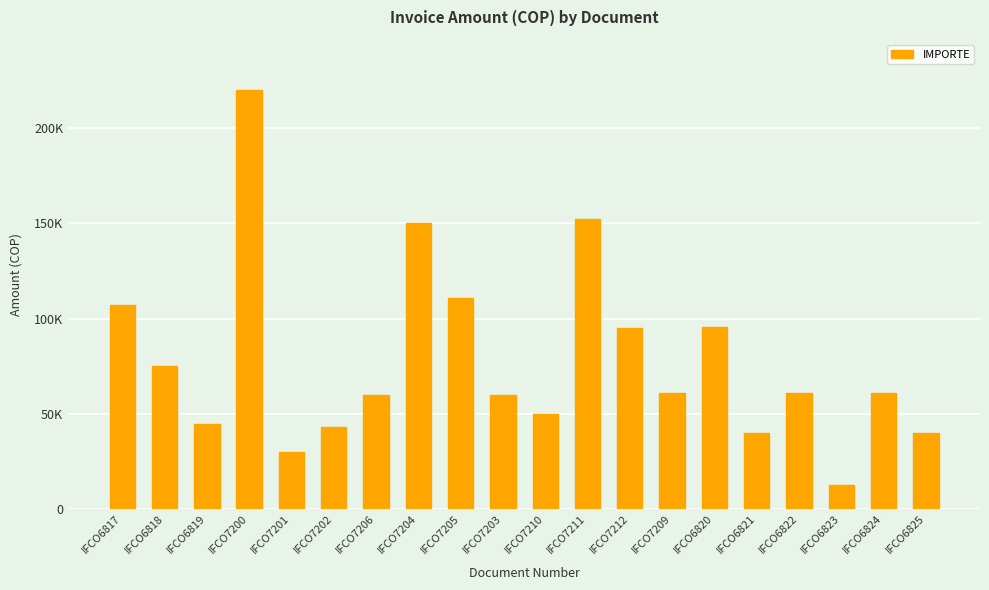

At which label is the value closest to 116250?

IFCO7205